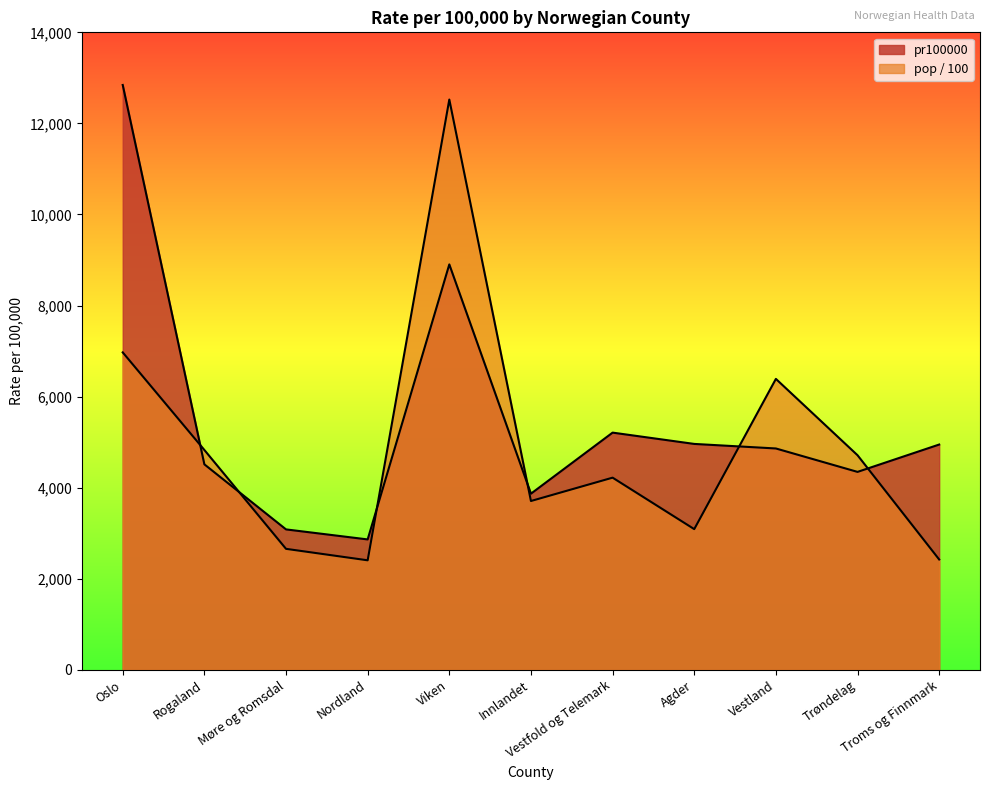

Does the chart display data point markers on the line(s)?

No